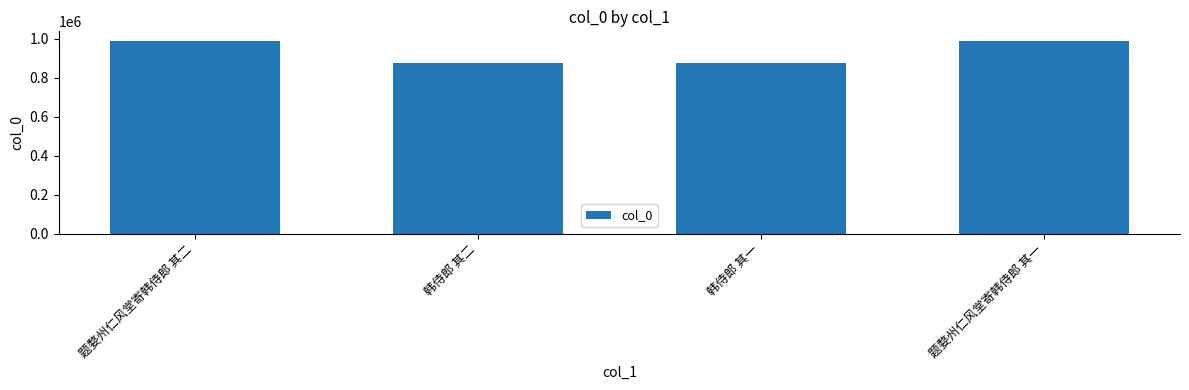

What is the change in value from 韩侍郎 其二 to 题婺州仁风堂寄韩侍郎 其一?

+115318